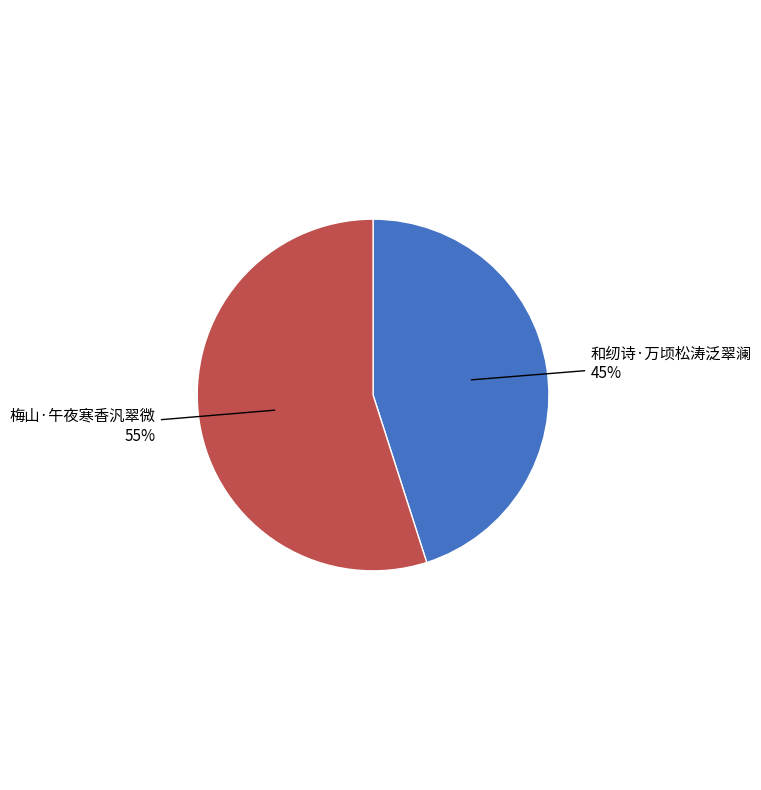

Is there a majority slice in this chart?

Yes